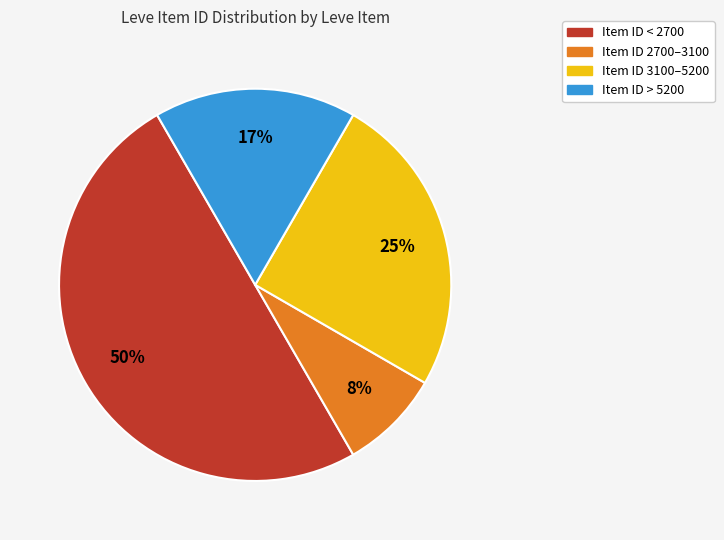

To the nearest percent, what is the average slice percentage?

25%